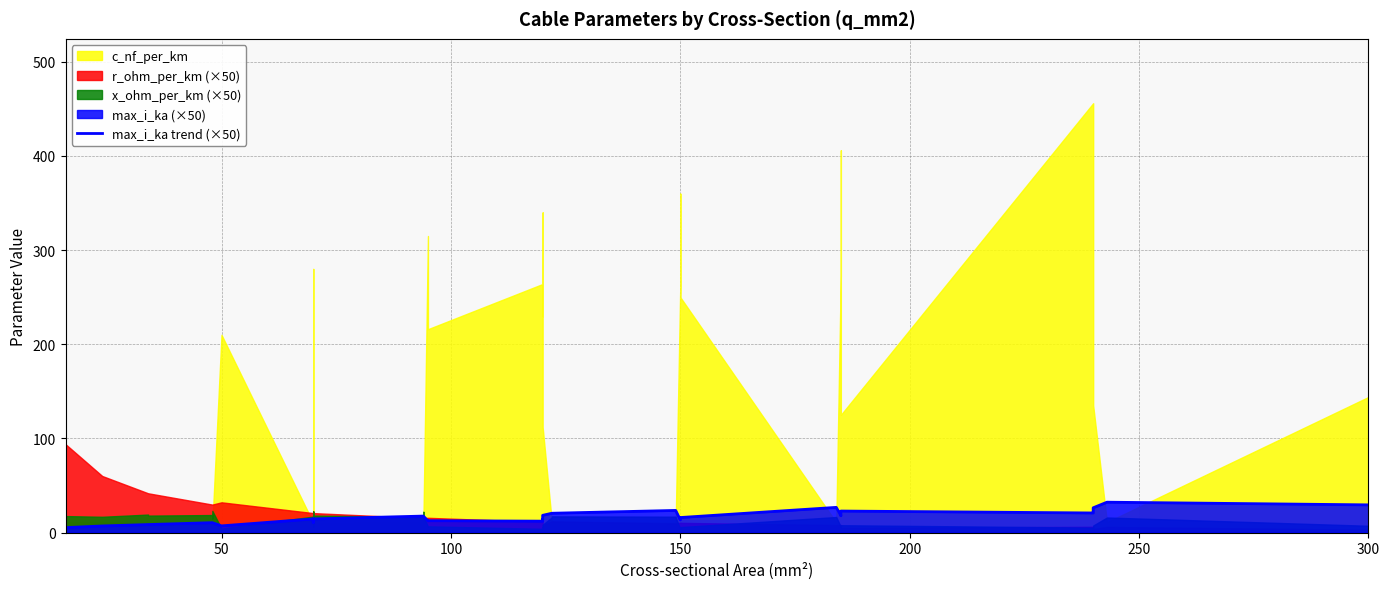

How many lines are shown in the chart?

1